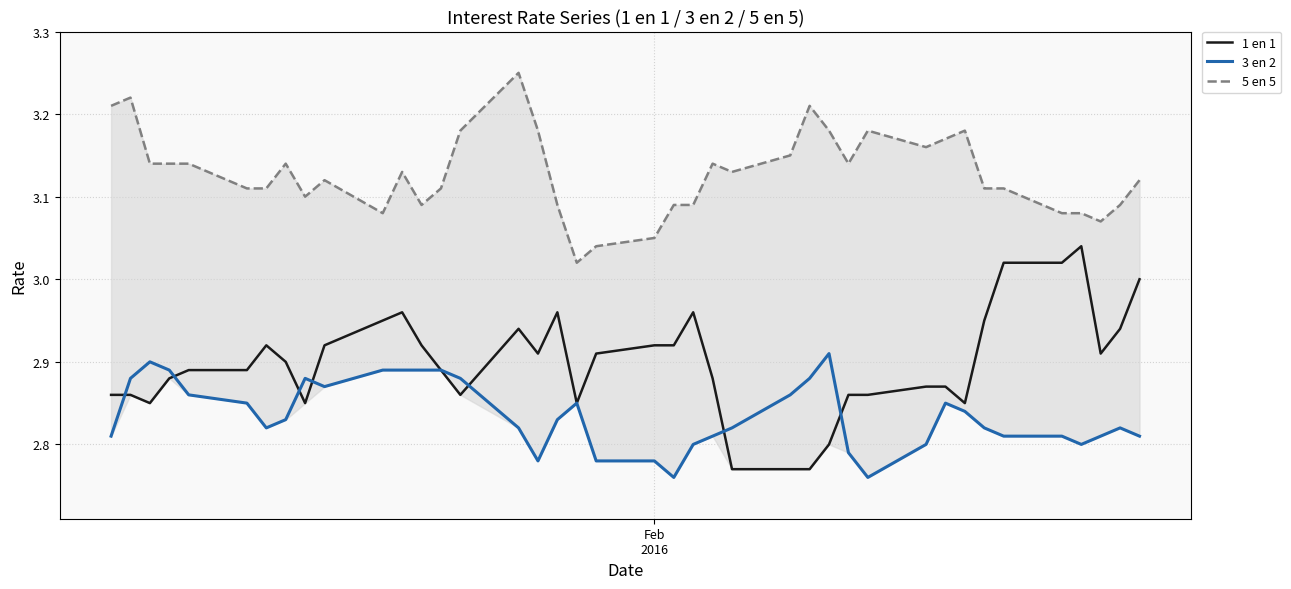

True or false: 3 en 2 and 5 en 5 intersect in this chart.

False